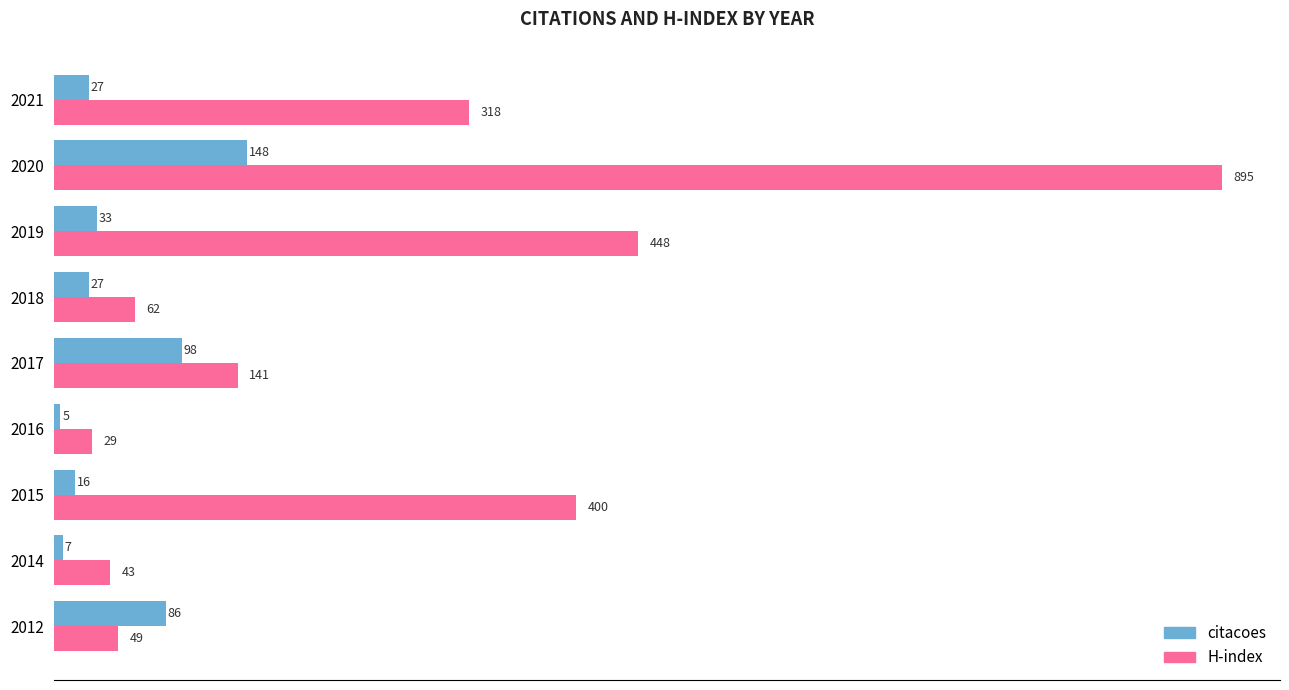

Which series has the largest range (max minus min)?

H-index